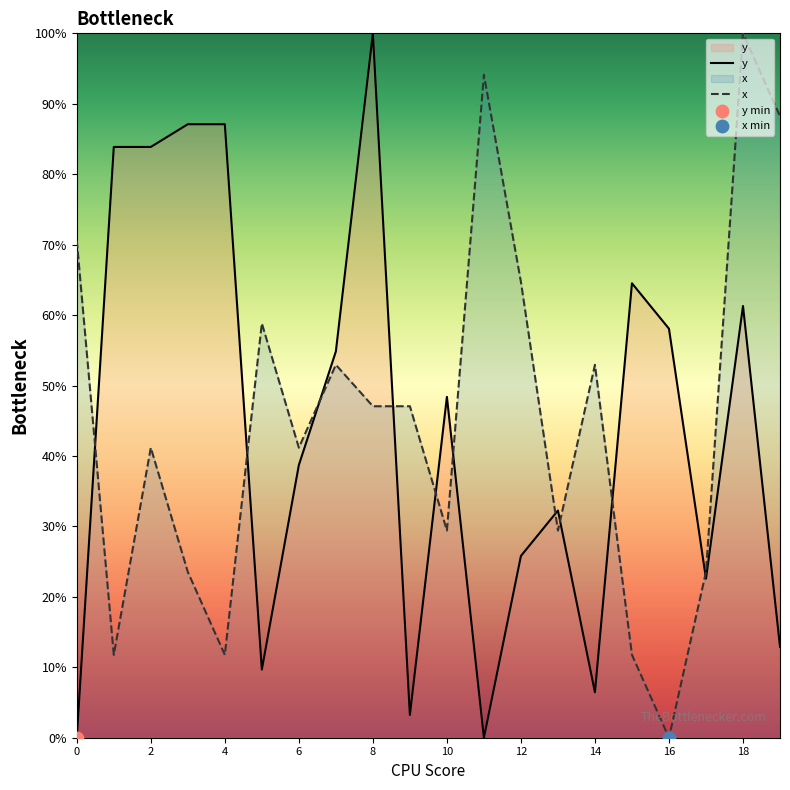

What is the total value across all series at 9?

50.3